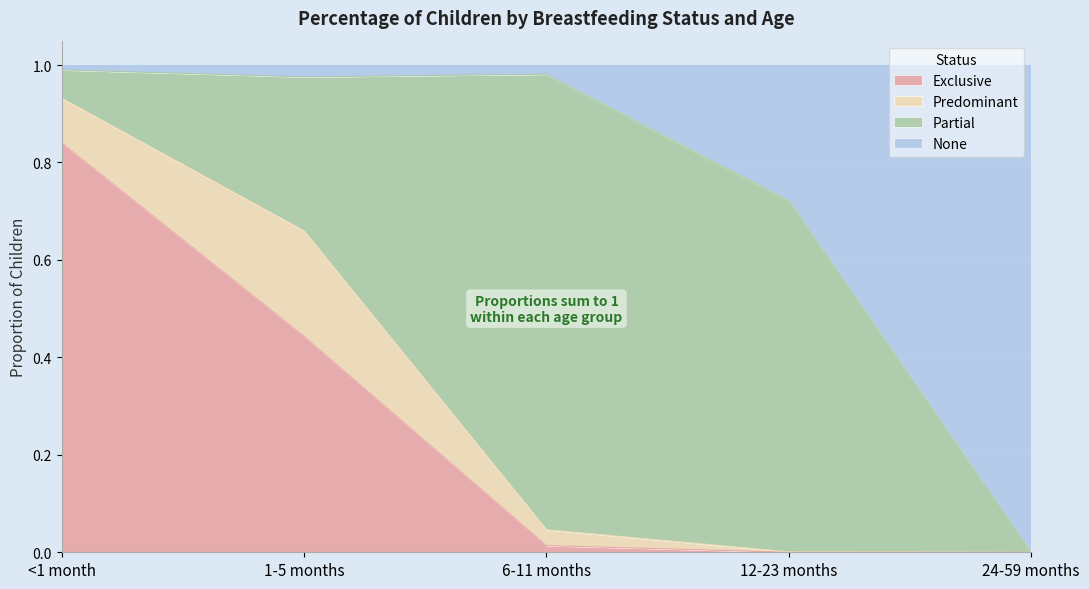

What is the difference between the maximum and minimum values in the None series?

1.0